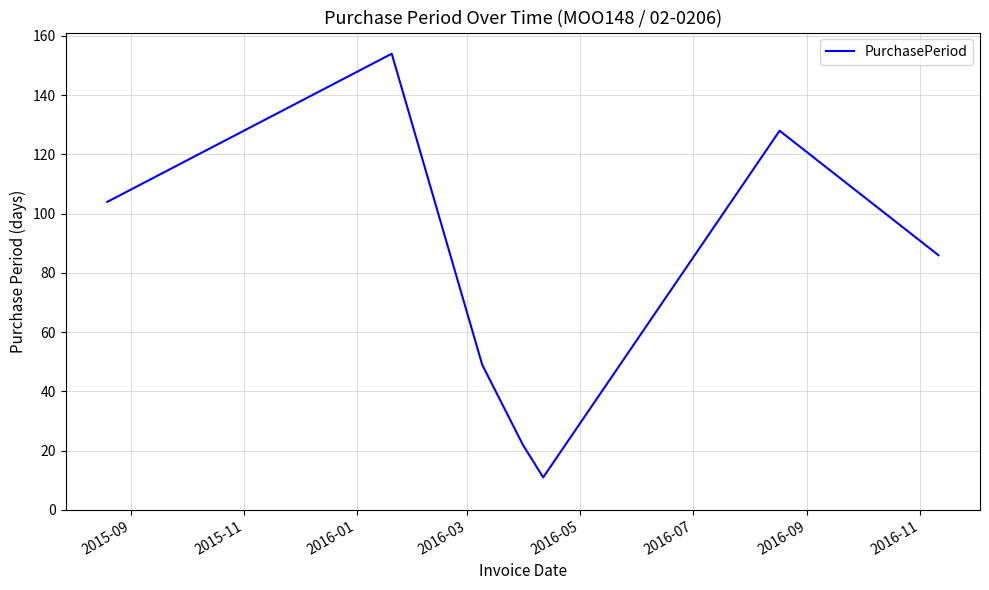

True or false: the data has more than 0 interior local peaks.

True